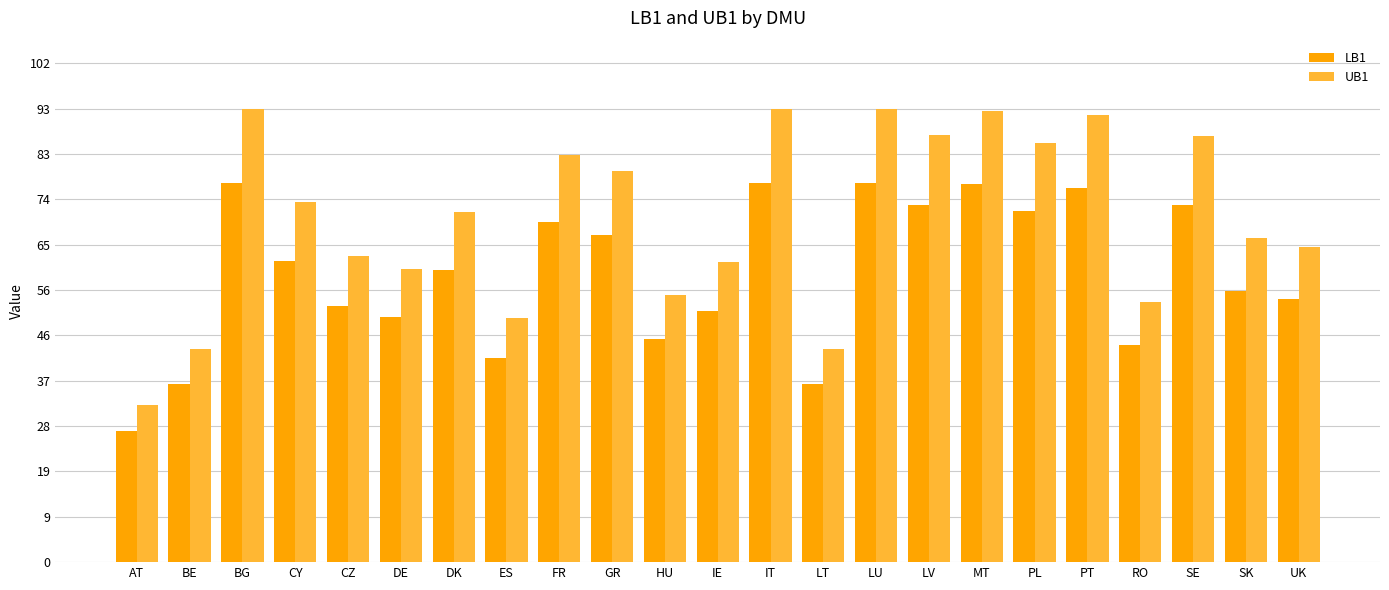

What is the label of the 20th bar from the right?

CY